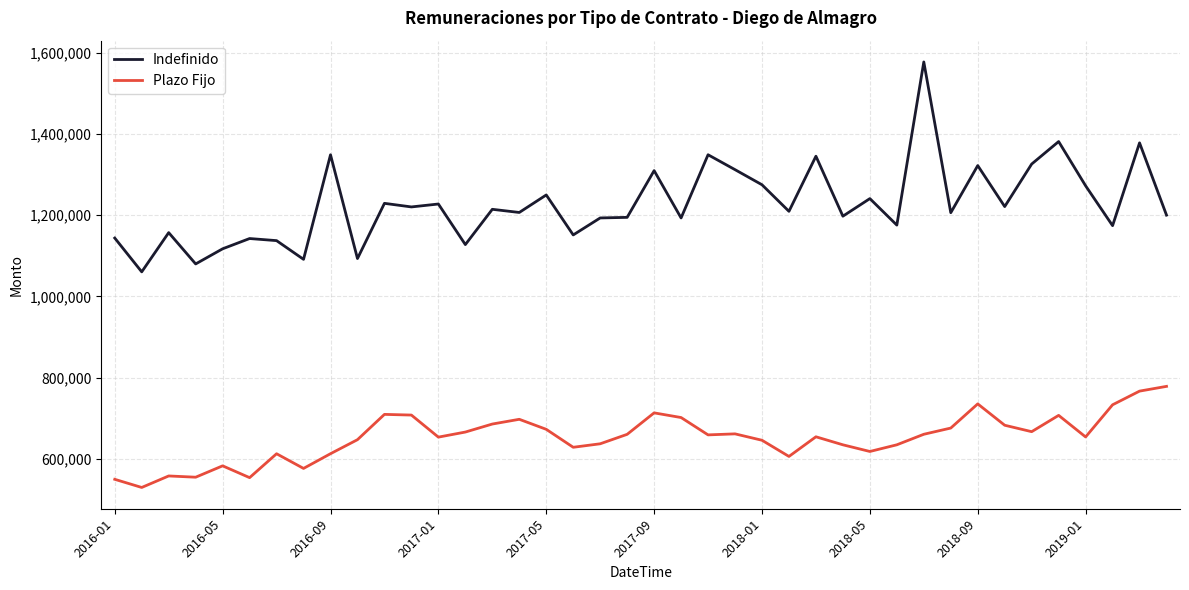

Which series has the largest range (max minus min)?

Indefinido